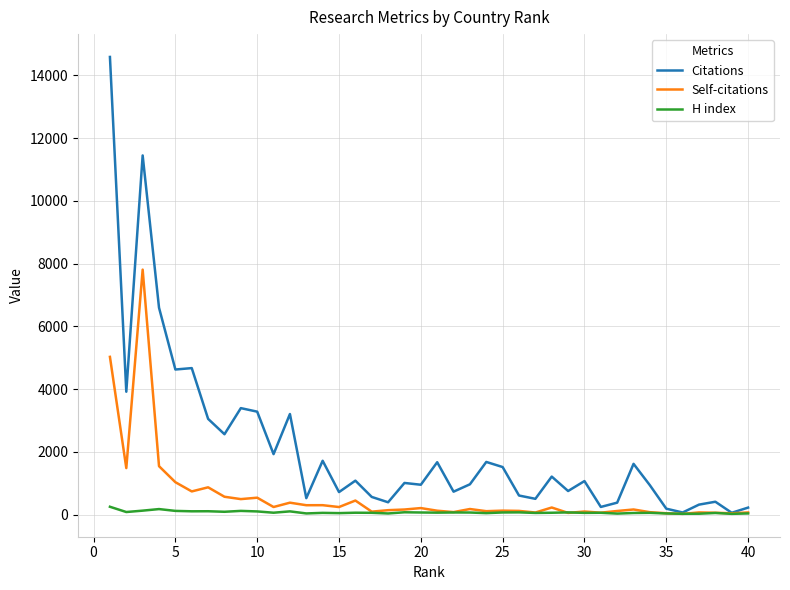

Which series has the widest spread of values?

Citations